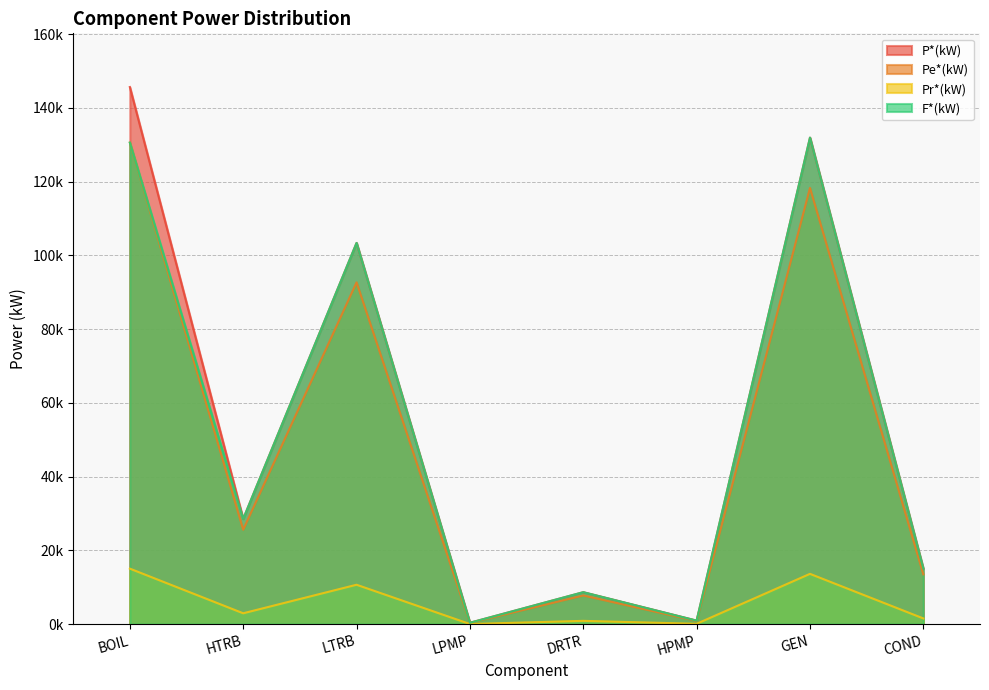

Which category has the highest value in the F*(kW) series?

GEN